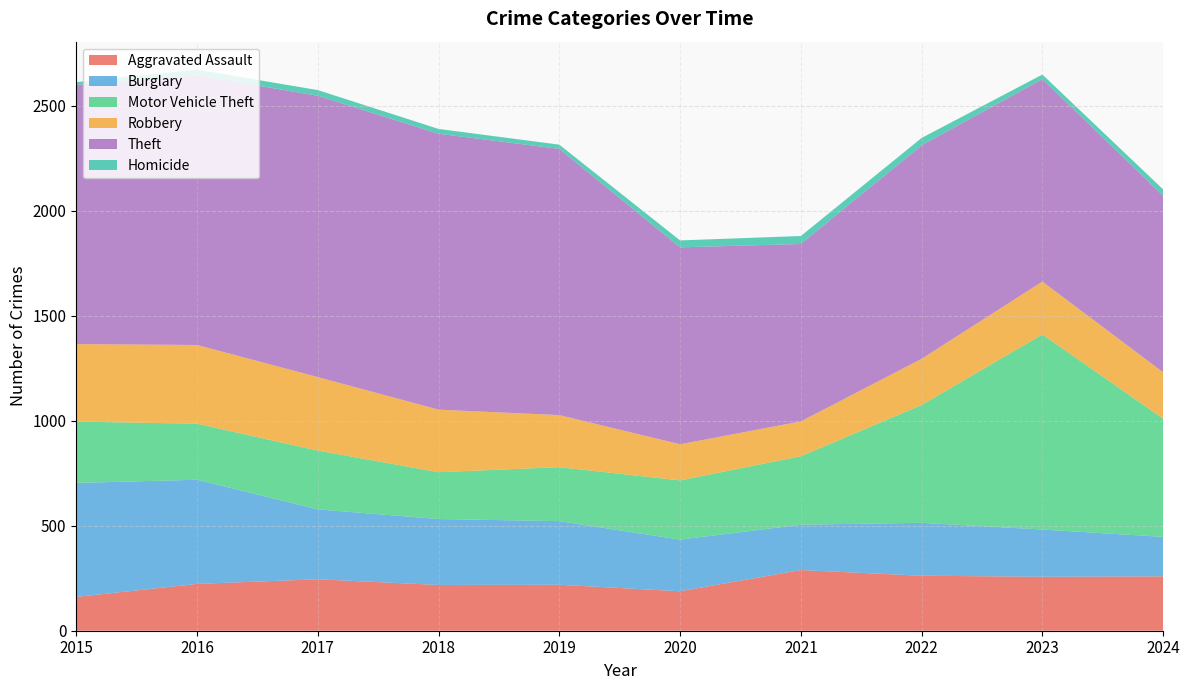

Reading left to right, what are all the values shown in this chart?

Aggravated Assault: 161	223	245	218	219	188	289	262	257	259
Burglary: 543	496	333	314	303	246	216	252	225	188
Motor Vehicle Theft: 292	267	280	223	257	282	326	561	929	563
Robbery: 369	375	350	298	248	172	166	220	252	221
Theft: 1235	1284	1340	1314	1268	938	845	1017	964	841
Homicide: 13	27	27	23	20	33	38	35	22	30